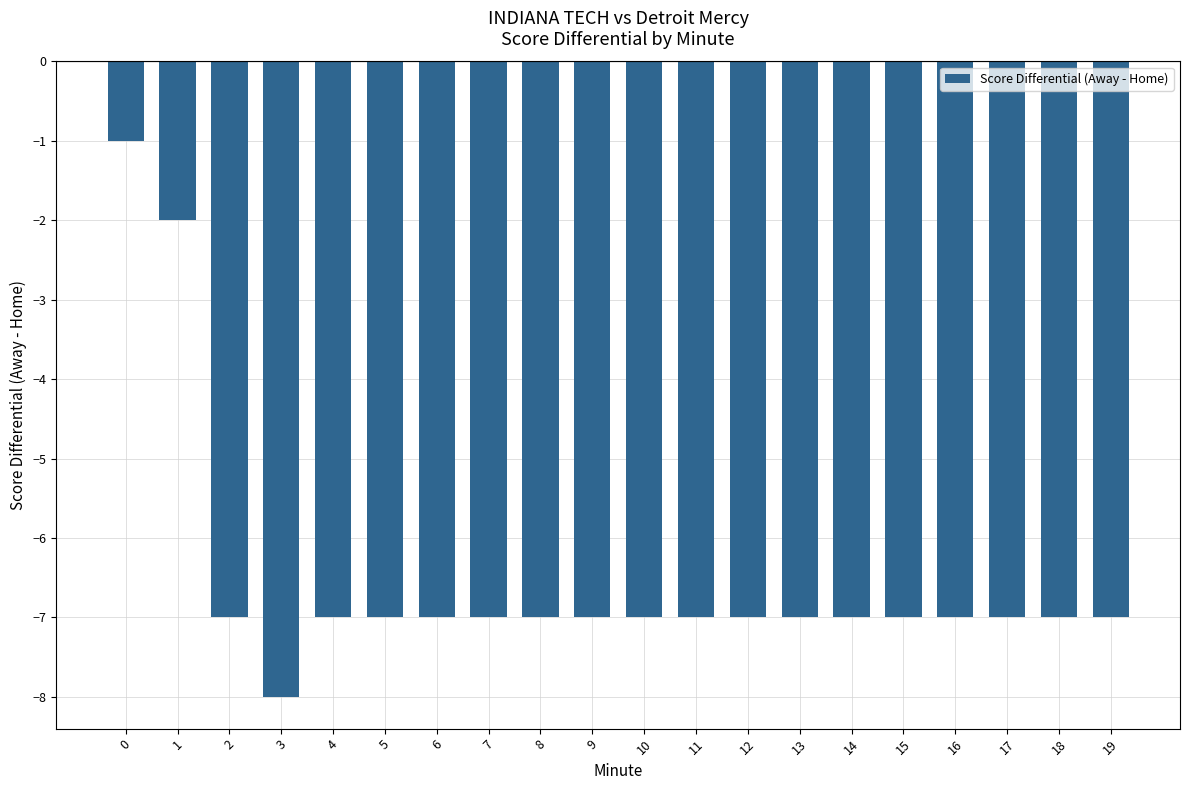

Reading left to right, what are all the values shown in this chart?

0=-1	1=-2	2=-7	3=-8	4=-7	5=-7	6=-7	7=-7	8=-7	9=-7	10=-7	11=-7	12=-7	13=-7	14=-7	15=-7	16=-7	17=-7	18=-7	19=-7